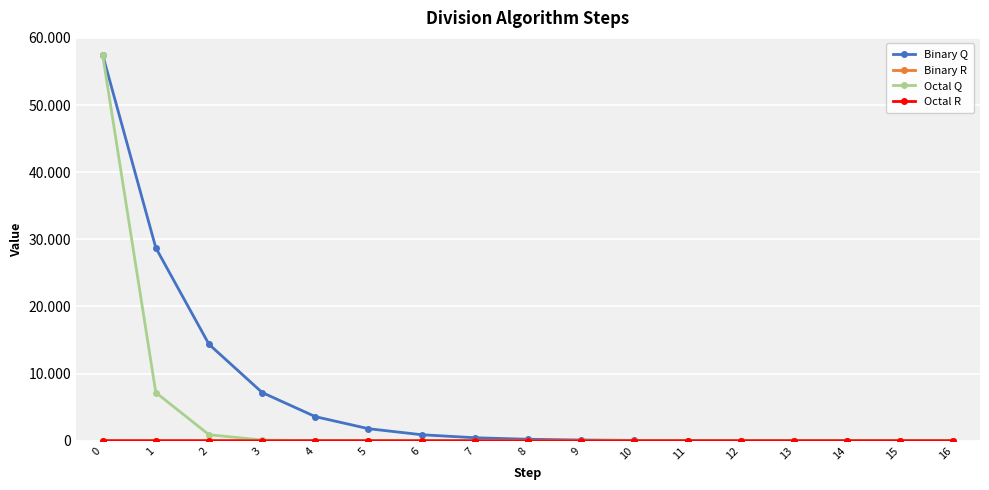

Does the chart display data point markers on the line(s)?

Yes